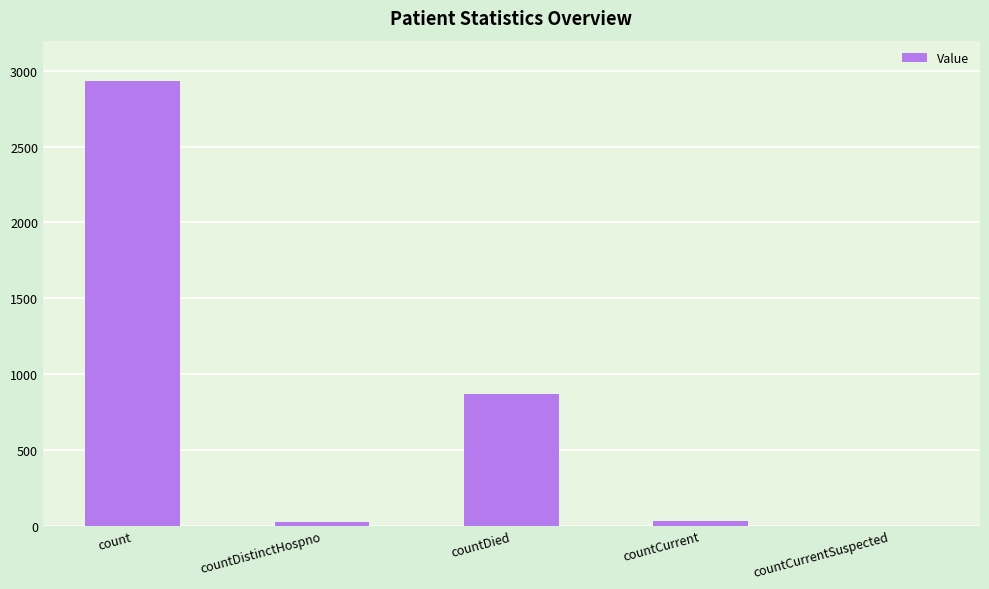

What is the sum of all values?

3851